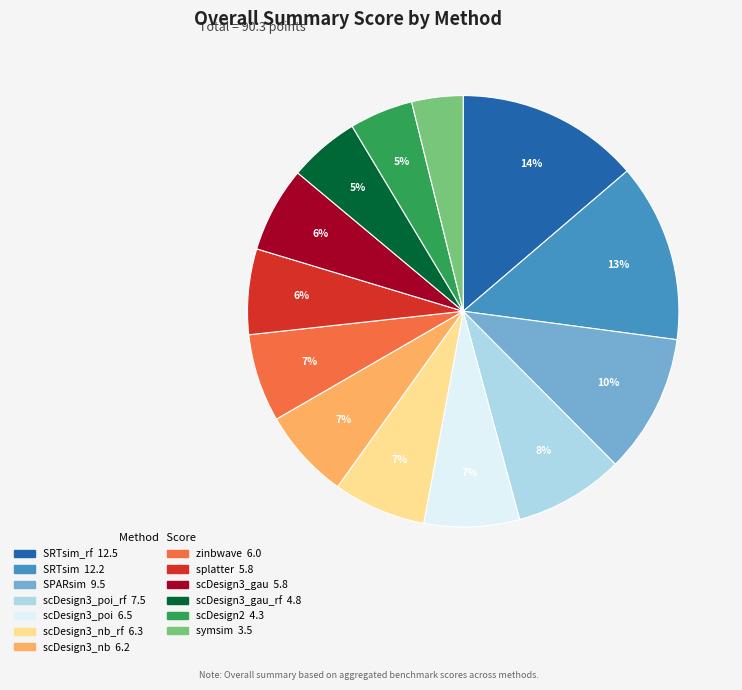

Count the number of slices in the pie.

13